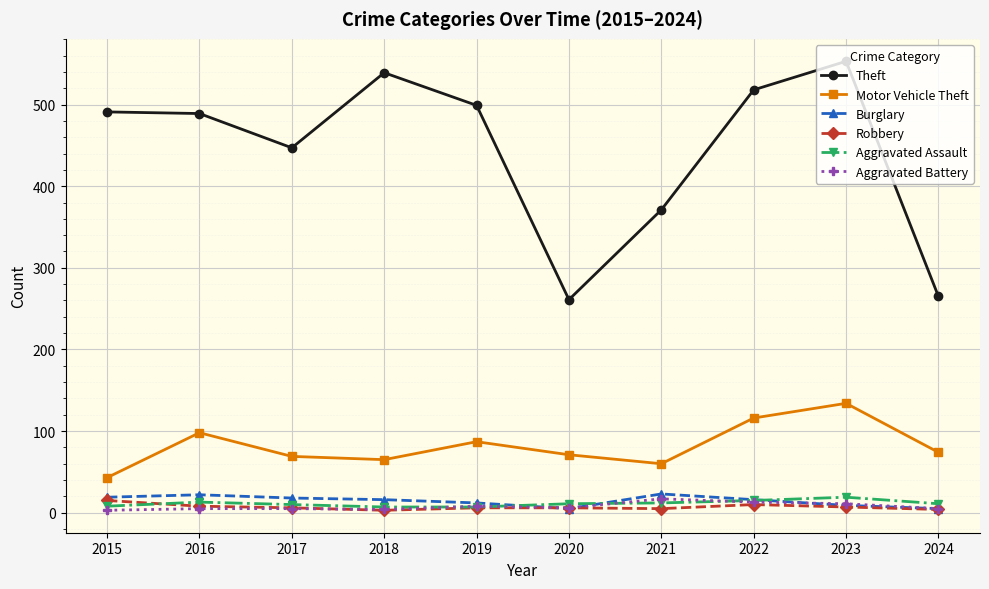

Which series has the largest range (max minus min)?

Theft